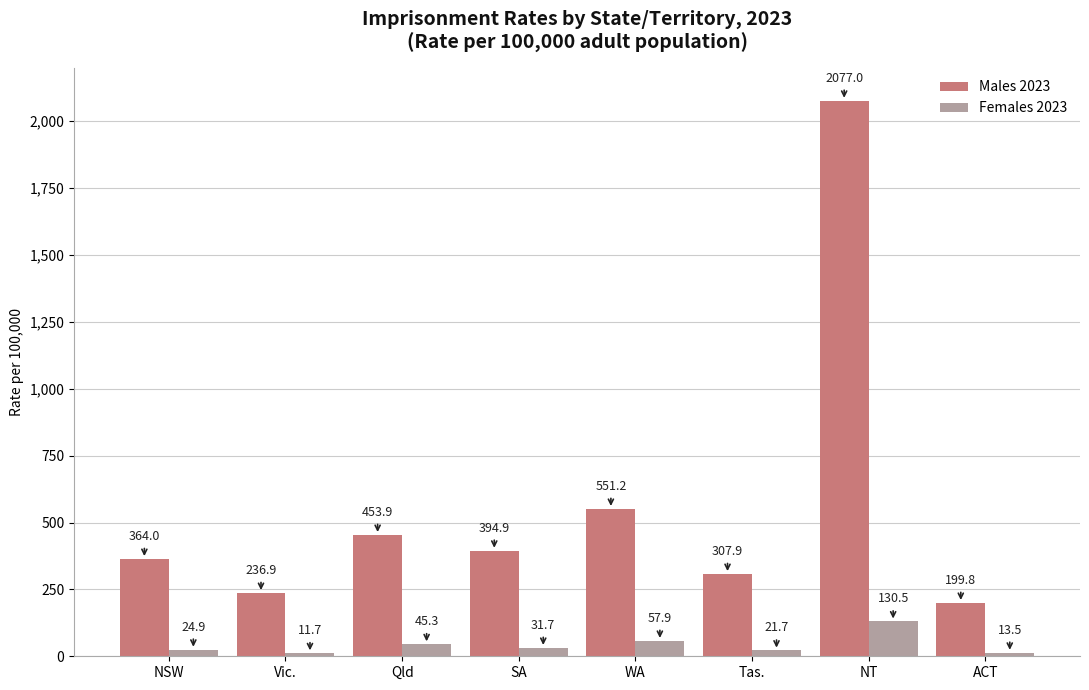

Rank the categories by Males 2023 value from highest to lowest.

NT, WA, Qld, SA, NSW, Tas., Vic., ACT